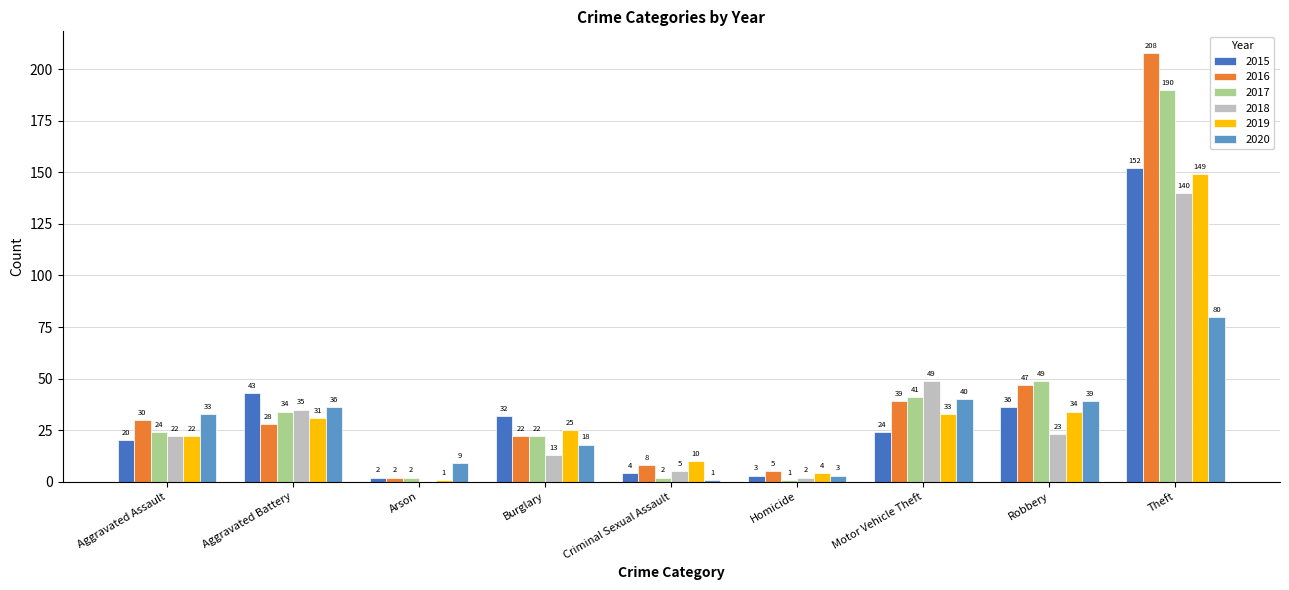

Is it true that 2020 equals 36 at Aggravated Battery?

True